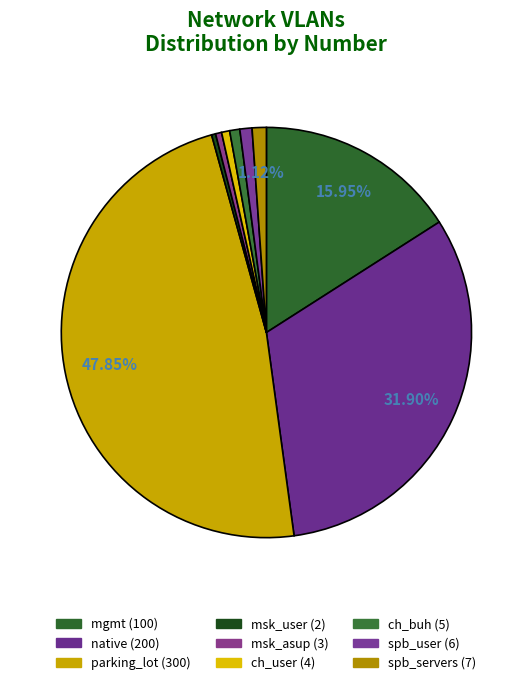

How many segments does this pie chart have?

9